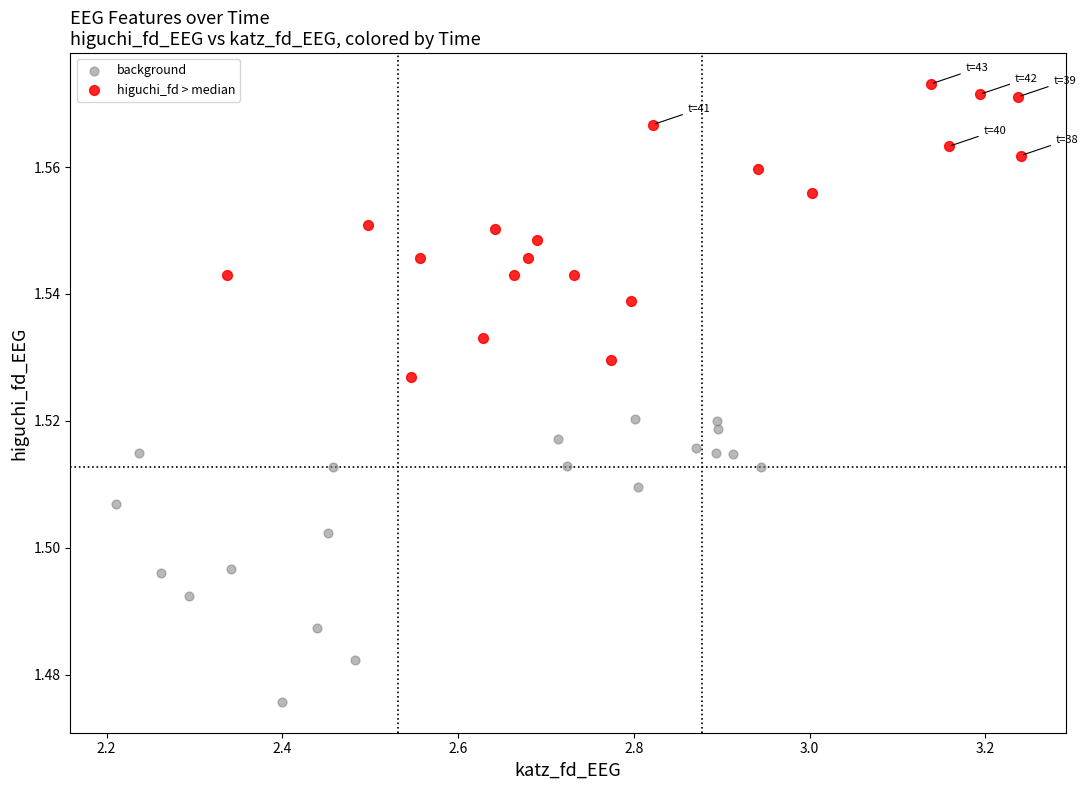

Which series reaches the maximum Y coordinate?

higuchi_fd > median